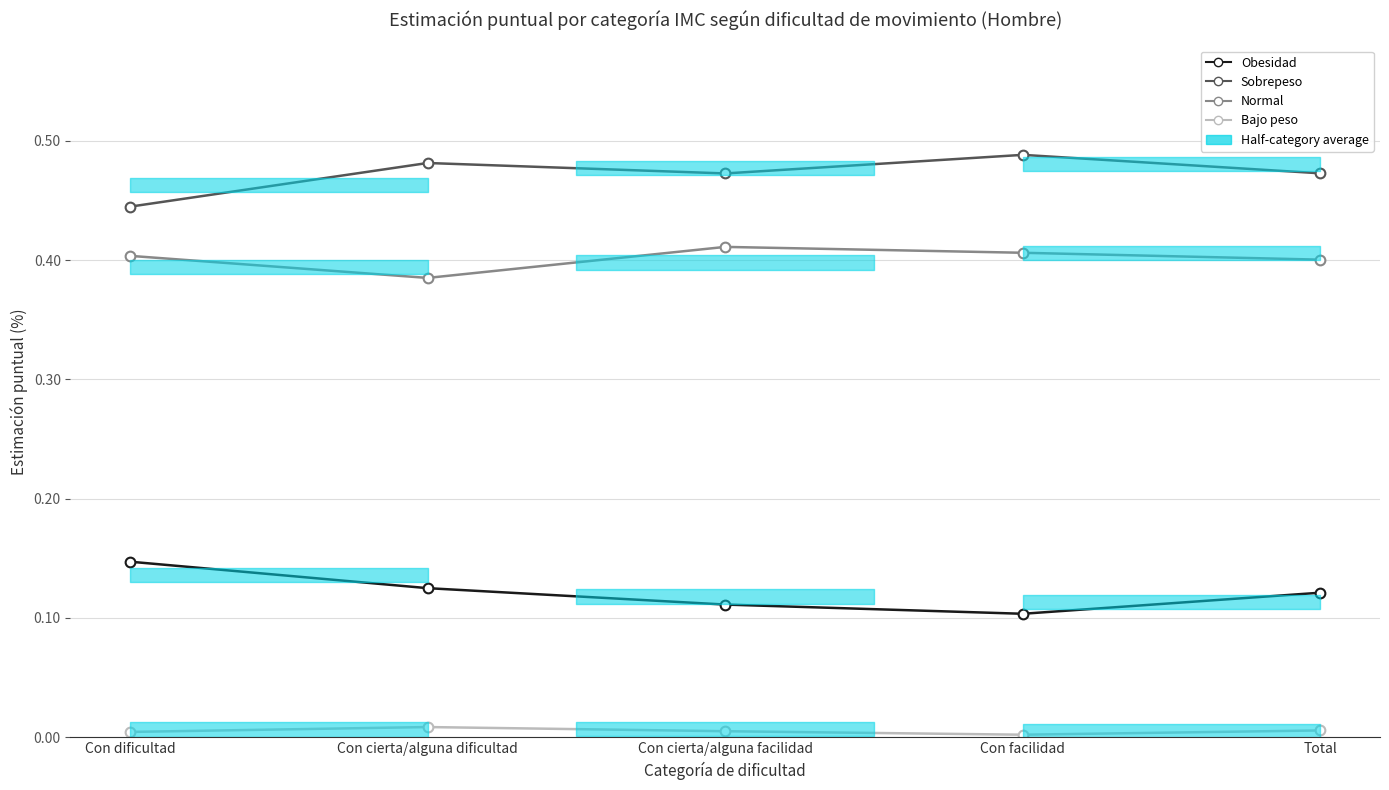

Which series has the largest total across all categories?

Sobrepeso